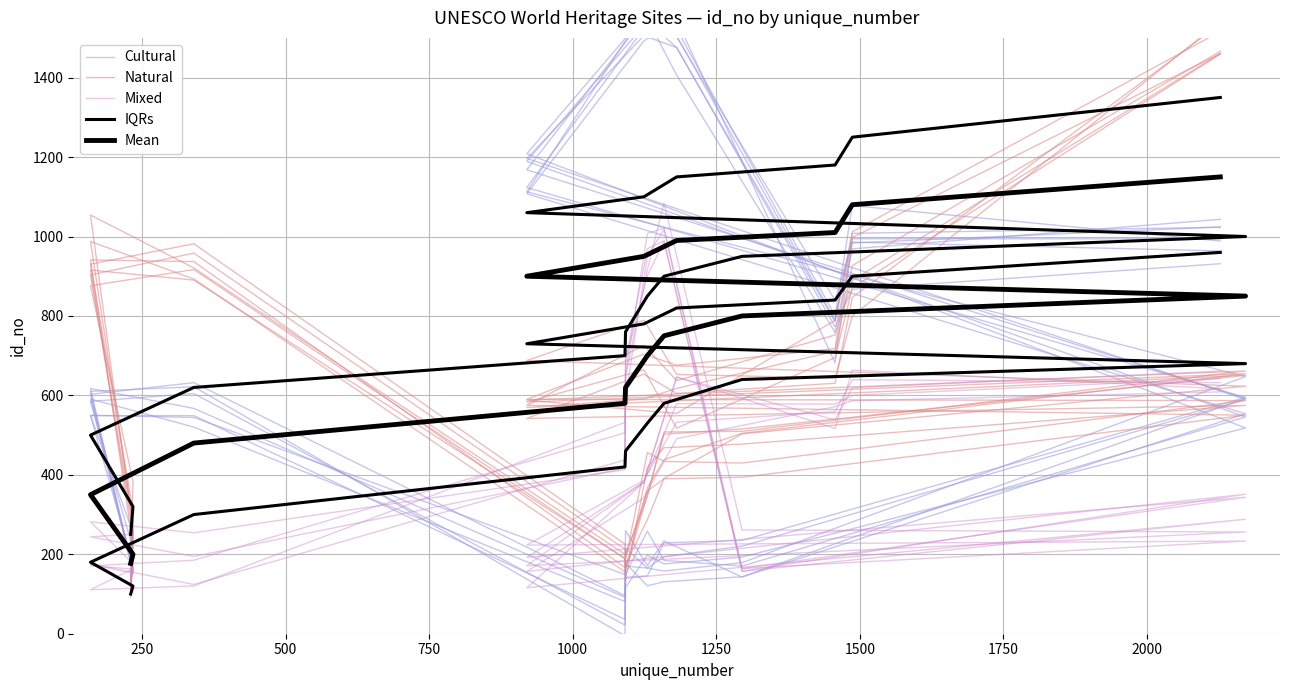

What are all the series names shown in the legend?

Cultural, Natural, Mixed, IQRs, Mean